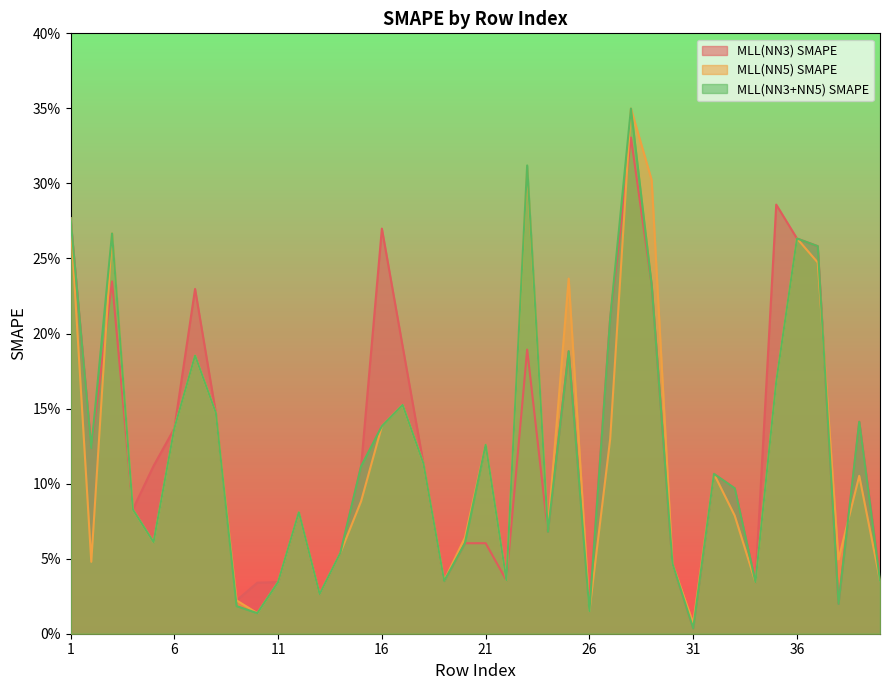

Which series has the largest total across all categories?

MLL(NN3) SMAPE